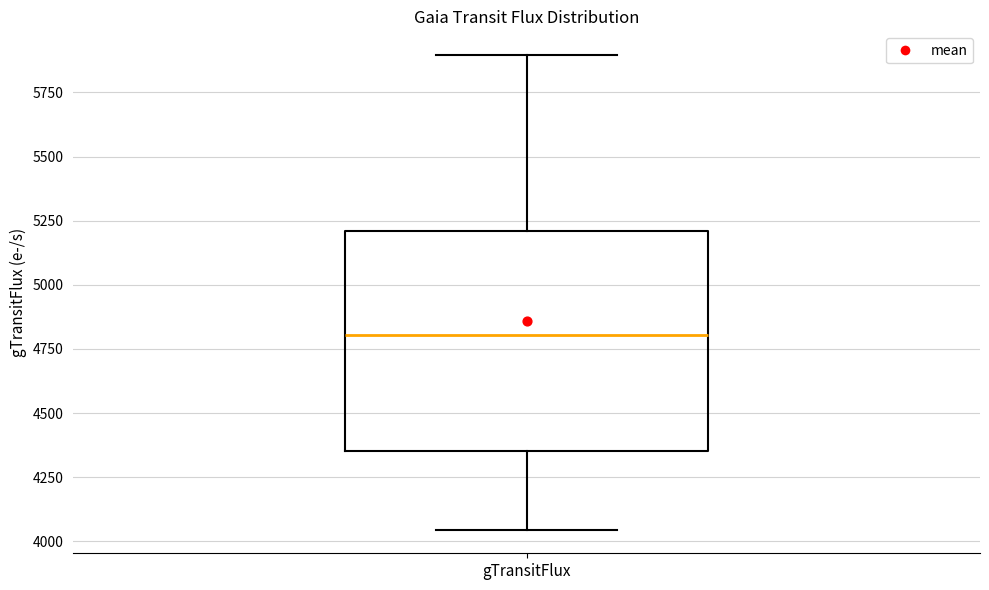

Where is the upper edge of the box for gTransitFlux on the y-axis? The values are not printed on the chart, so give them approximately, as read against the axis.

5200